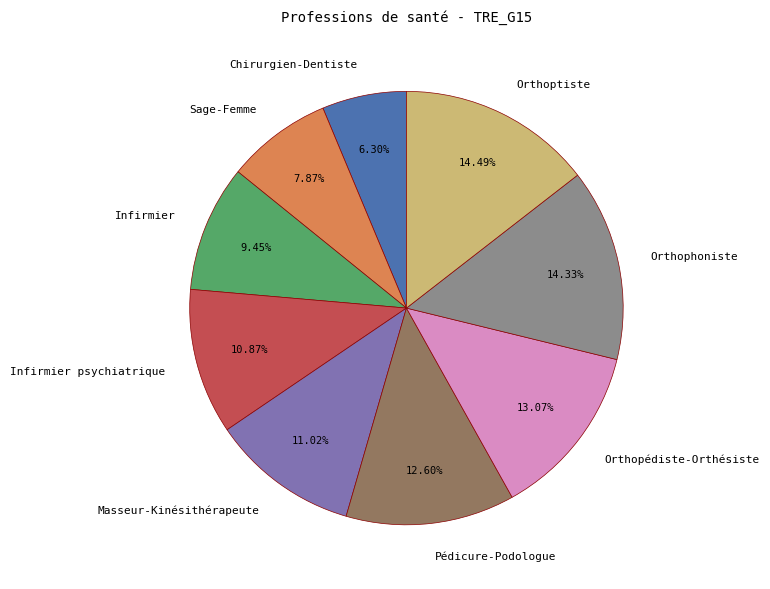

Combined, do Orthophoniste and Infirmier account for over 50%?

No